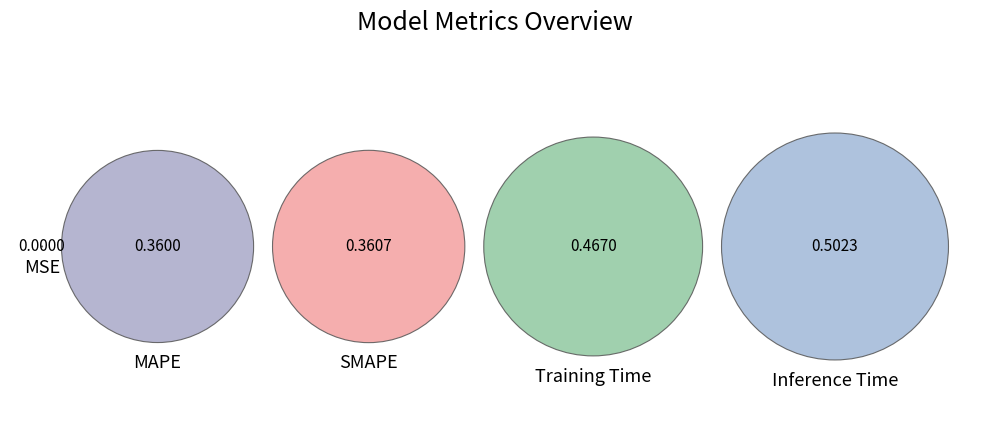

The SMAPE slice represents 21% of the pie. True or false?

True